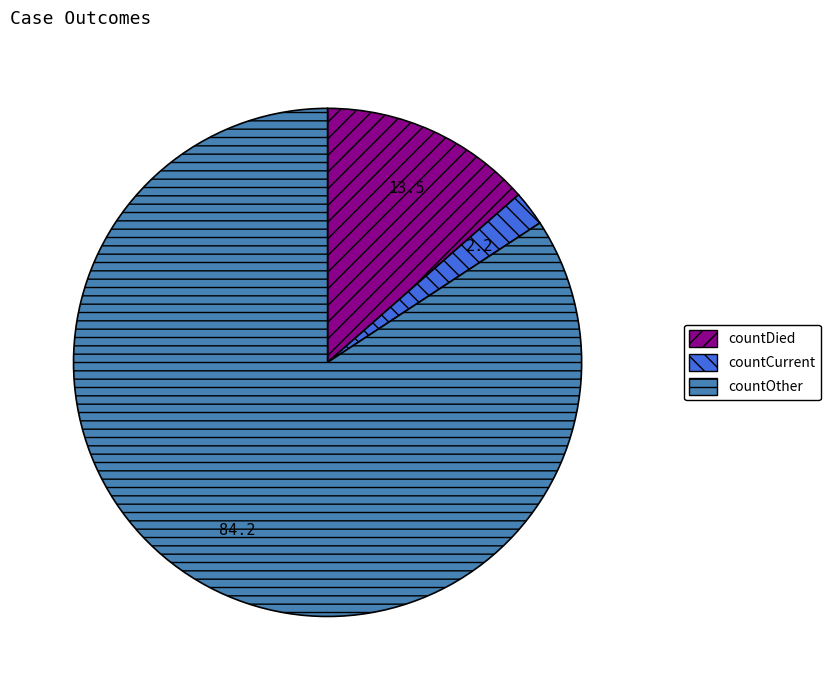

The countDied slice represents 1% of the pie. True or false?

False